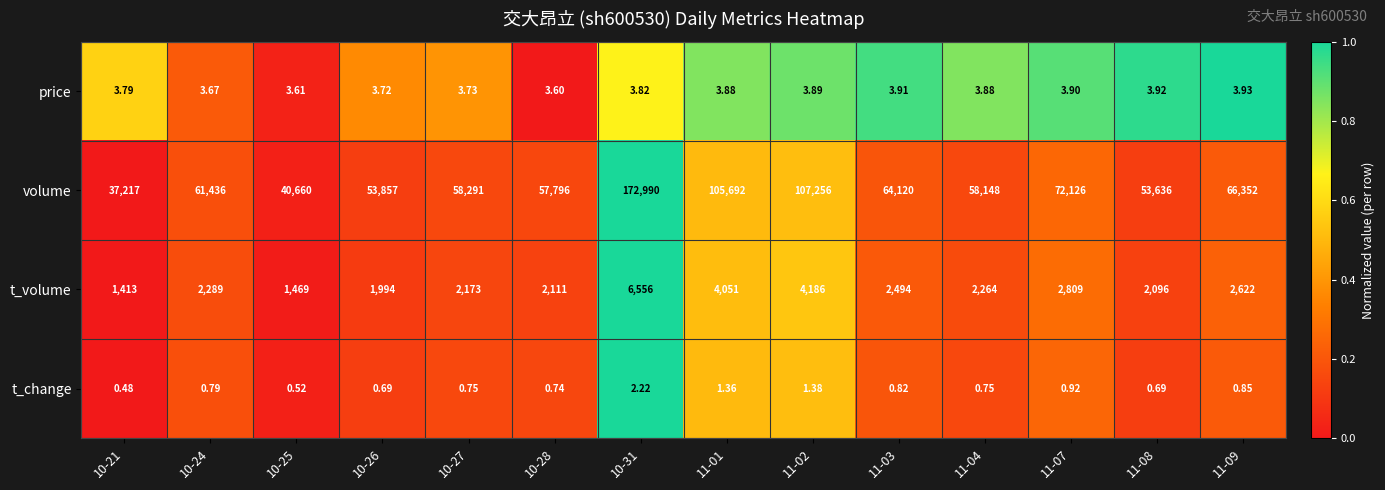

Rank the series at 11-08 from highest to lowest value.

volume, t_volume, price, t_change